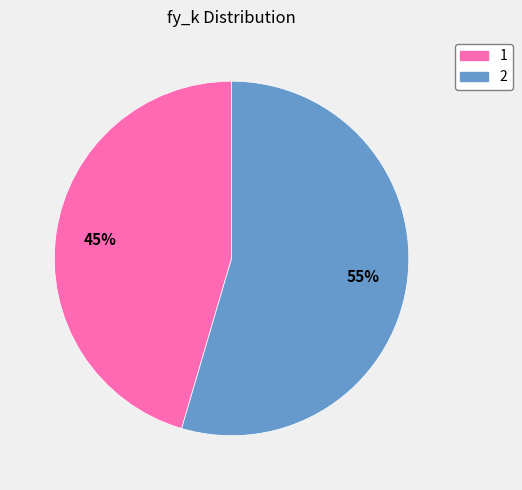

The 2 slice represents 55% of the pie. True or false?

True